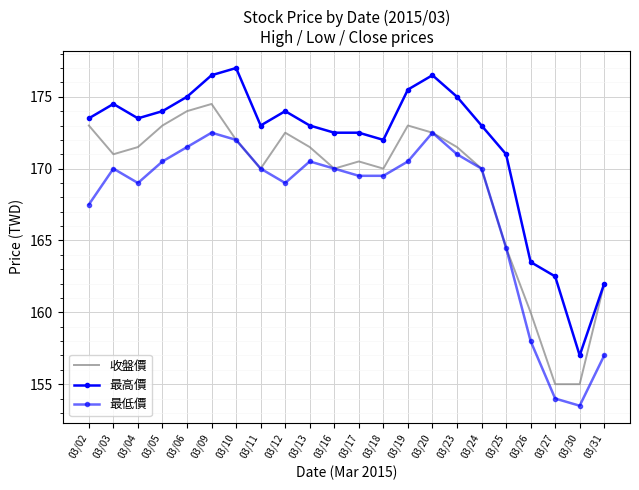

The 收盤價 series shows 254.8 at 03/02. True or false?

False